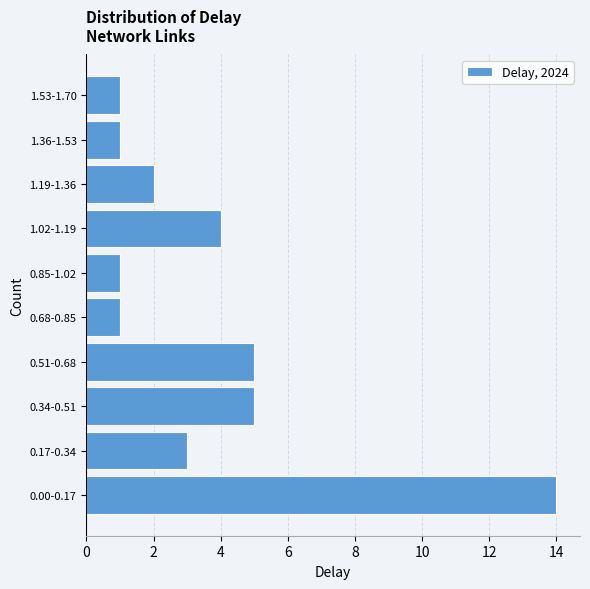

Reading bottom to top, what are all the values shown in this chart?

14	3	5	5	1	1	4	2	1	1